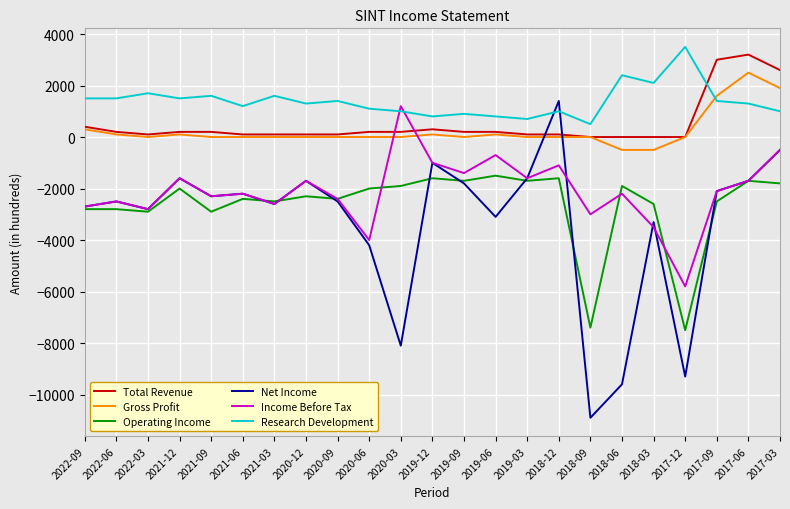

Which series changed the most between 2021-03 and 2017-03?

Total Revenue